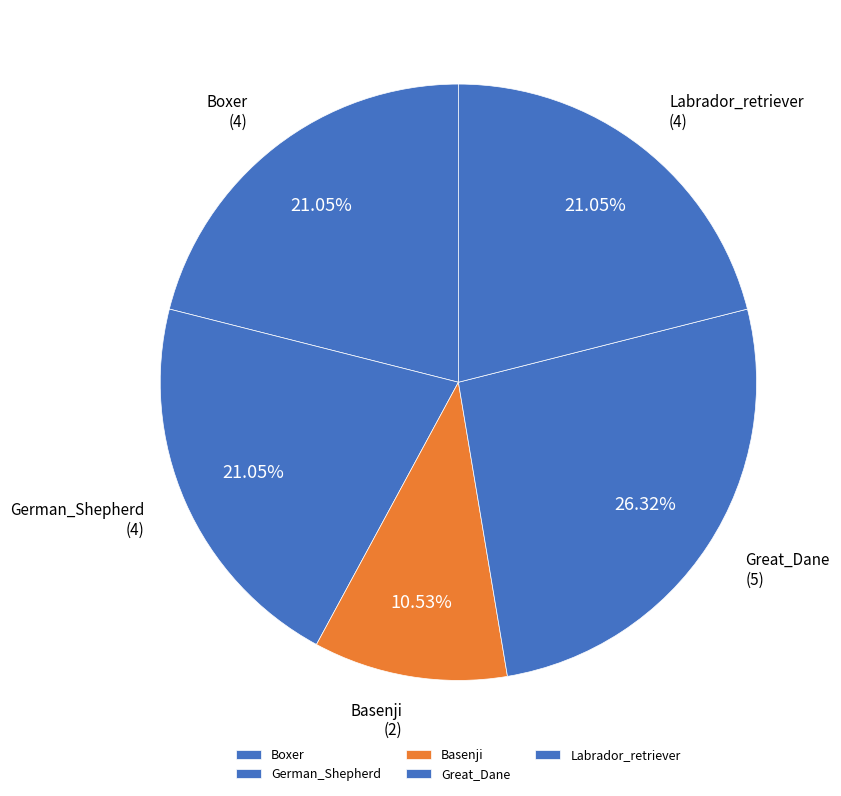

Does Boxer account for over 50% of the chart?

No